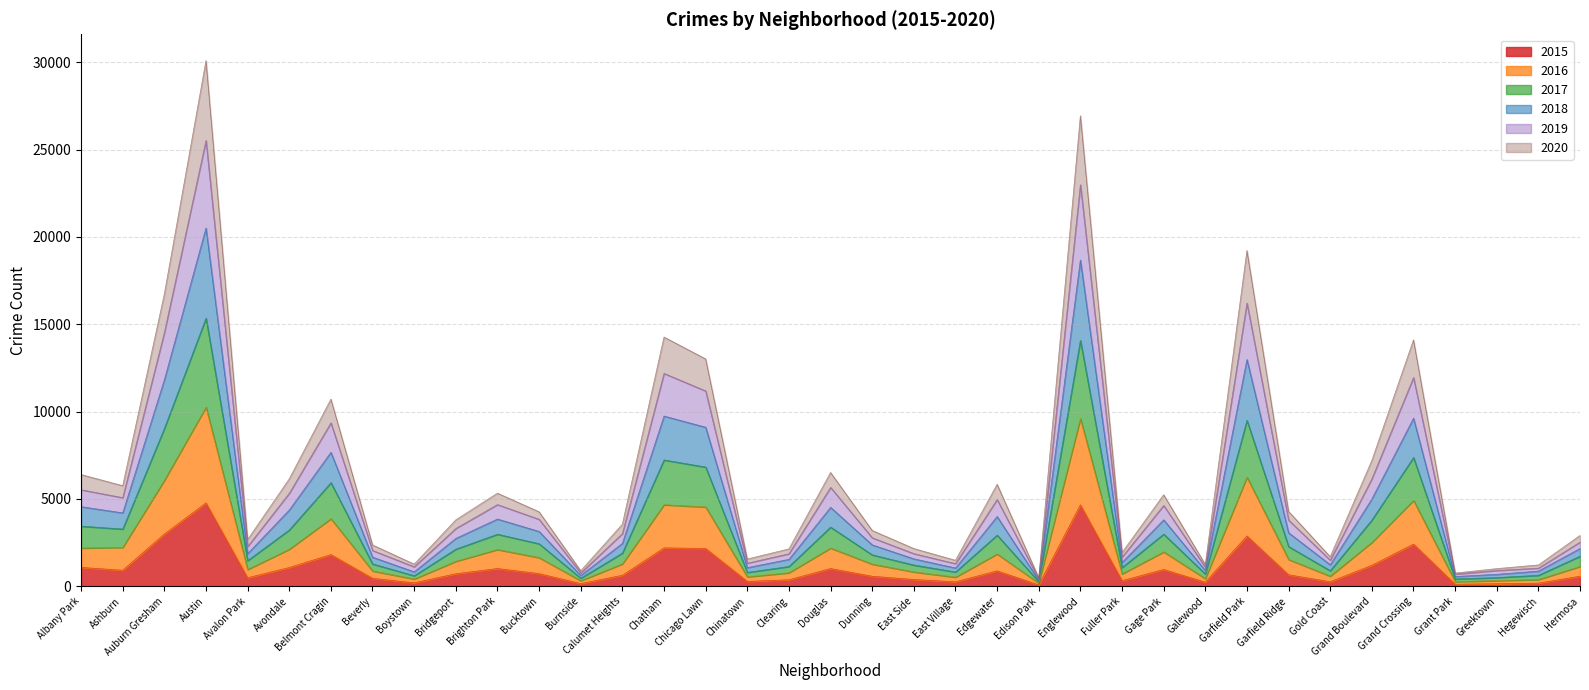

What is the total value across all series at Edgewater?

5835